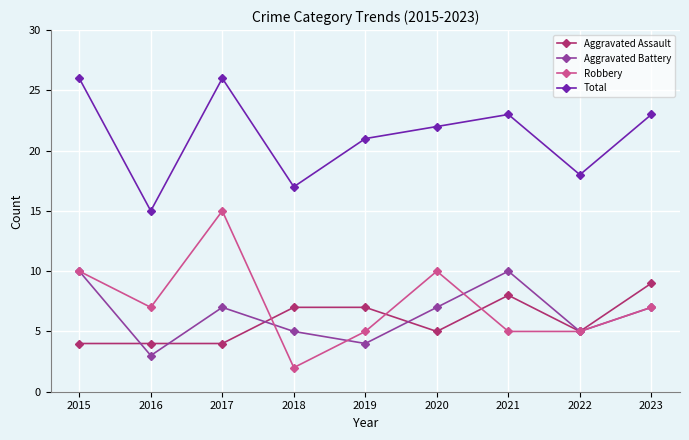

Reading left to right, extract all data points from this chart.

Aggravated Assault: 2015=4	2016=4	2017=4	2018=7	2019=7	2020=5	2021=8	2022=5	2023=9
Aggravated Battery: 2015=10	2016=3	2017=7	2018=5	2019=4	2020=7	2021=10	2022=5	2023=7
Robbery: 2015=10	2016=7	2017=15	2018=2	2019=5	2020=10	2021=5	2022=5	2023=7
Total: 2015=26	2016=15	2017=26	2018=17	2019=21	2020=22	2021=23	2022=18	2023=23